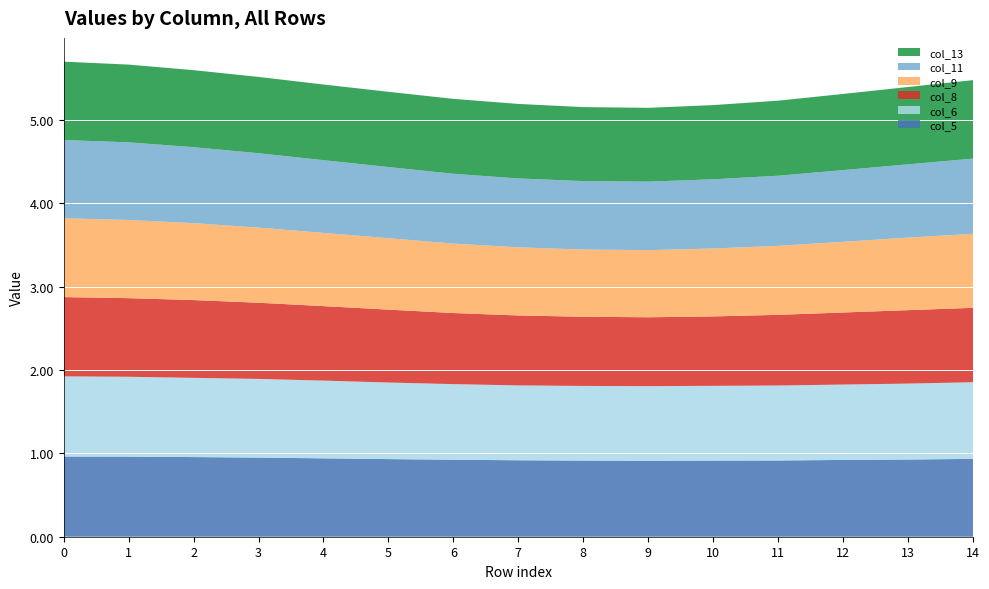

Reading left to right, transcribe all the data shown in this chart.

col_5: 1.0	1.0	1.0	0.9	0.9	0.9	0.9	0.9	0.9	0.9	0.9	0.9	0.9	0.9	0.9
col_6: 1.0	1.0	1.0	0.9	0.9	0.9	0.9	0.9	0.9	0.9	0.9	0.9	0.9	0.9	0.9
col_8: 1.0	0.9	0.9	0.9	0.9	0.9	0.9	0.8	0.8	0.8	0.8	0.8	0.9	0.9	0.9
col_9: 0.9	0.9	0.9	0.9	0.9	0.9	0.8	0.8	0.8	0.8	0.8	0.8	0.8	0.9	0.9
col_11: 0.9	0.9	0.9	0.9	0.9	0.9	0.8	0.8	0.8	0.8	0.8	0.8	0.9	0.9	0.9
col_13: 0.9	0.9	0.9	0.9	0.9	0.9	0.9	0.9	0.9	0.9	0.9	0.9	0.9	0.9	0.9